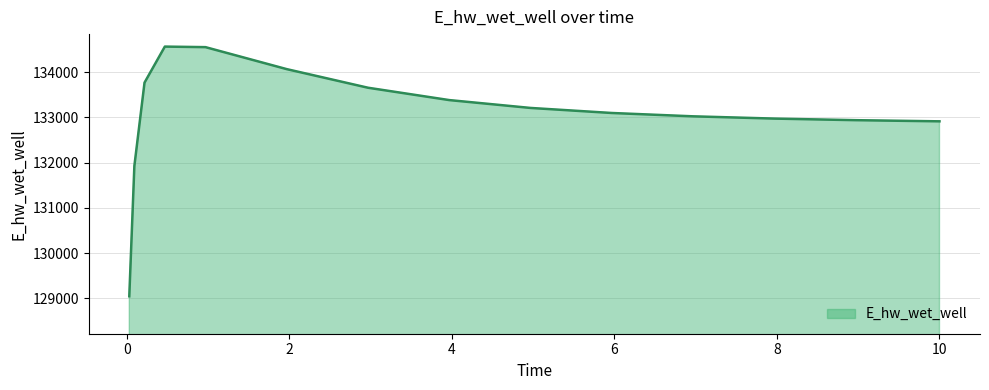

What is the difference between the maximum and minimum values?

5518.7